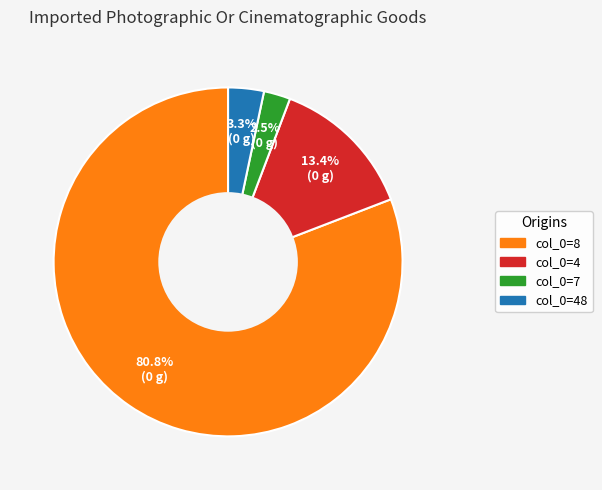

Is there a majority slice in this chart?

Yes